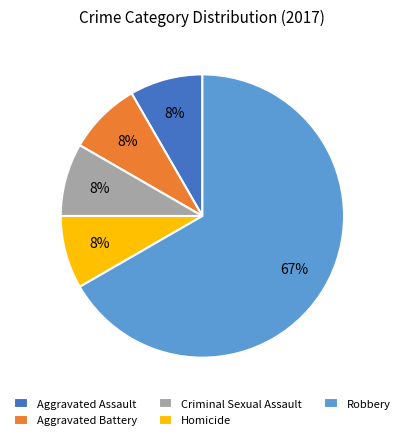

True or false: Criminal Sexual Assault accounts for 8% of the total.

True